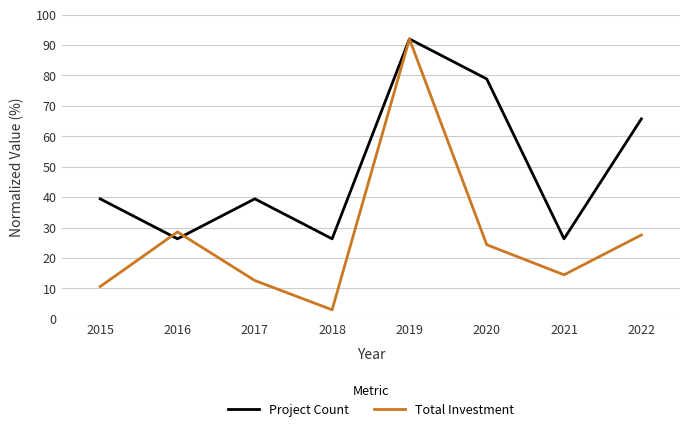

What is the difference between the highest and lowest values at 2017?

26.9